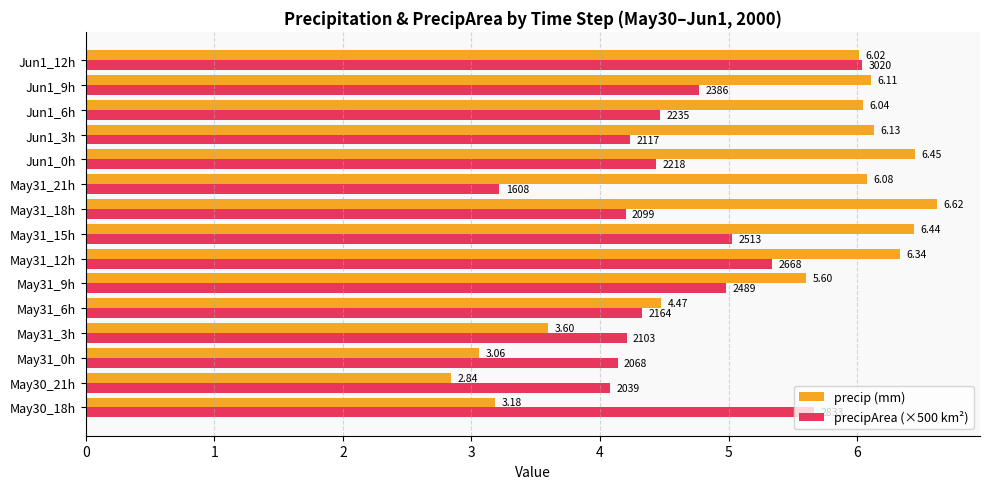

At which category is the sum across all series the highest?

Jun1_12h